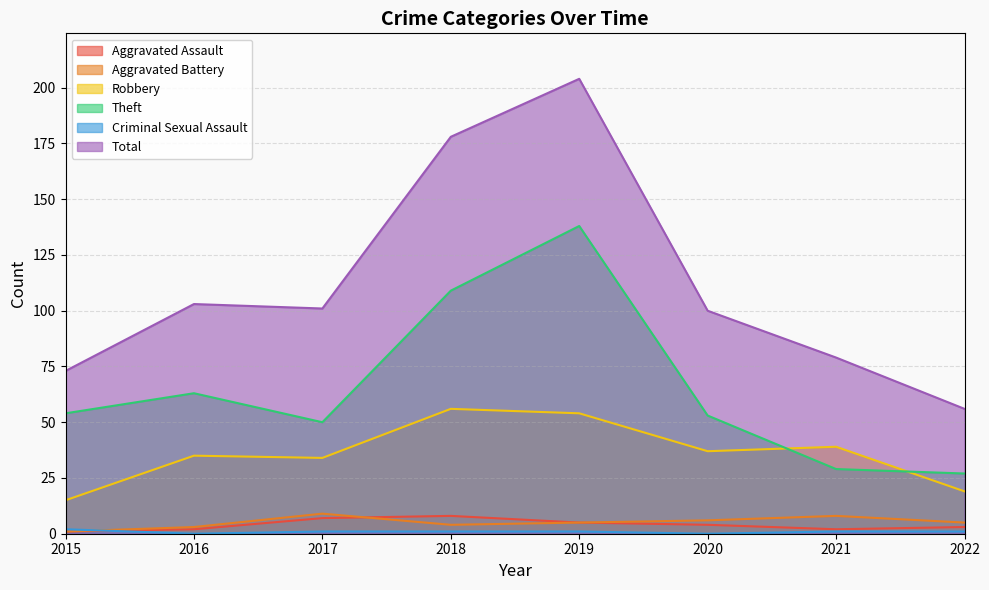

Does the chart have visible grid lines?

Yes